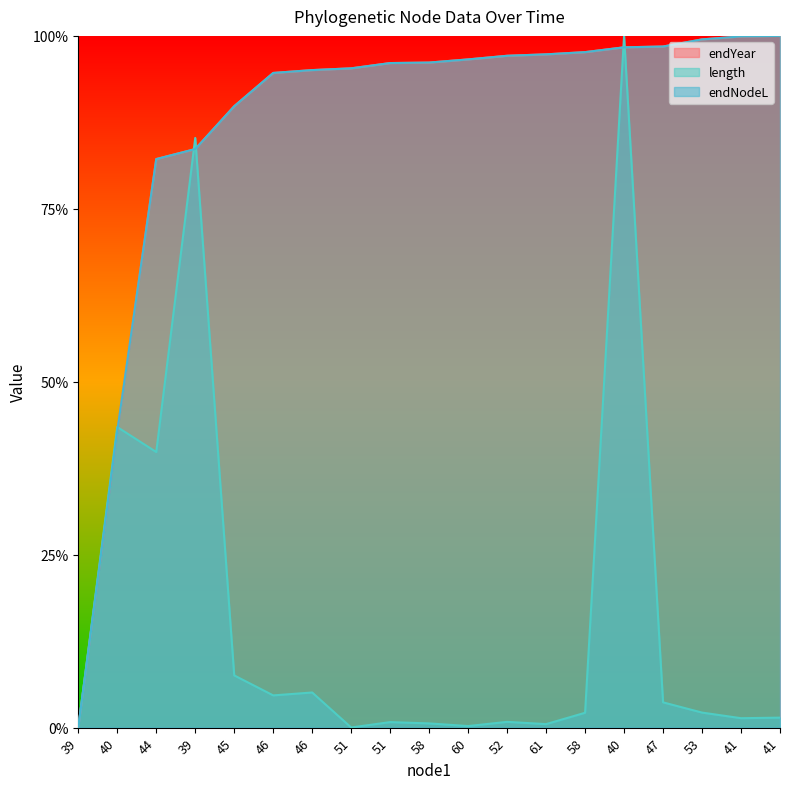

What is the average value of the endYear series?

0.9